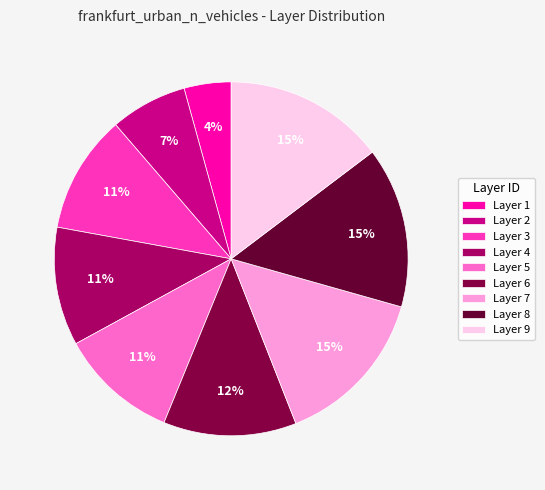

How many segments does this pie chart have?

9